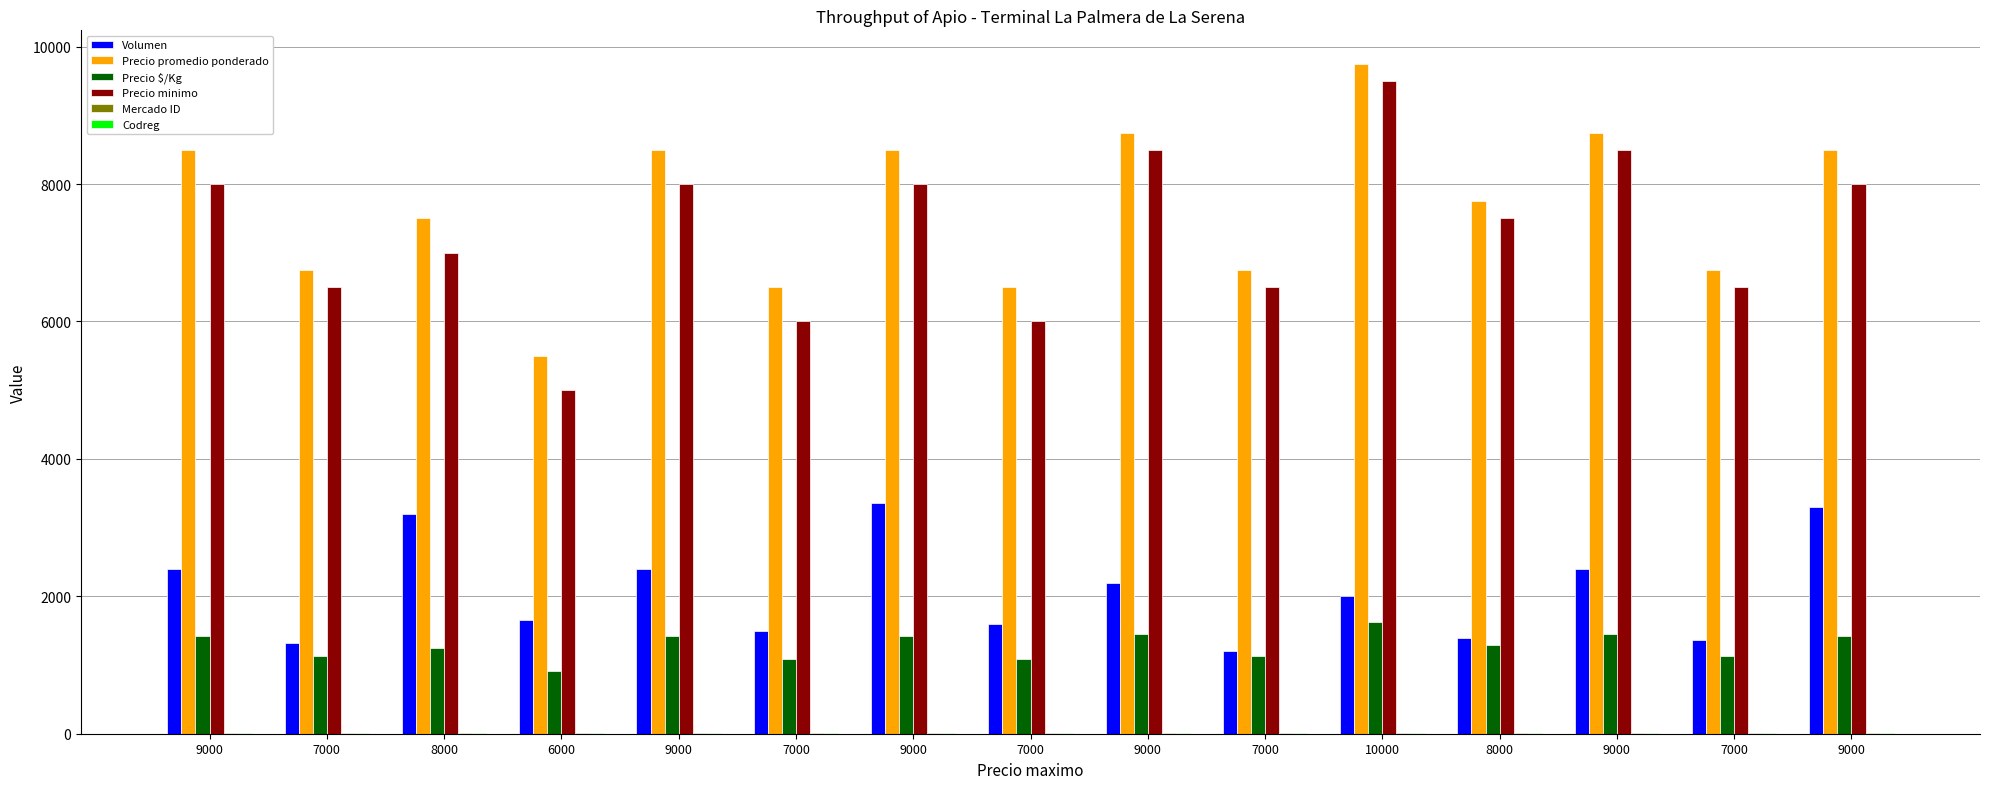

Reading left to right, transcribe all the data shown in this chart.

Volumen: 2400	1320	3200	1660	2400	1500	3360	1600	2200	1200	2000	1400	2400	1360	3300
Precio promedio ponderado: 8500	6750	7500	5500	8500	6500	8500	6500	8750	6750	9750	7750	8750	6750	8500
Precio $/Kg: 1417	1125	1250	917	1417	1083	1417	1083	1458	1125	1625	1292	1458	1125	1417
Precio minimo: 8000	6500	7000	5000	8000	6000	8000	6000	8500	6500	9500	7500	8500	6500	8000
Mercado ID: 8	8	8	8	8	8	8	8	8	8	8	8	8	8	8
Codreg: 4	4	4	4	4	4	4	4	4	4	4	4	4	4	4